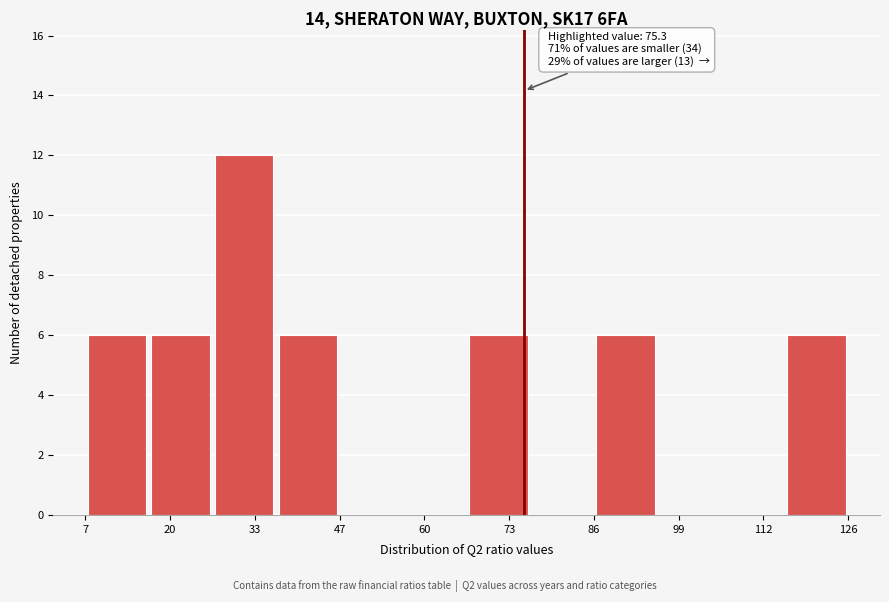

Over which range of the x-axis is the bar tallest?

26 to 36